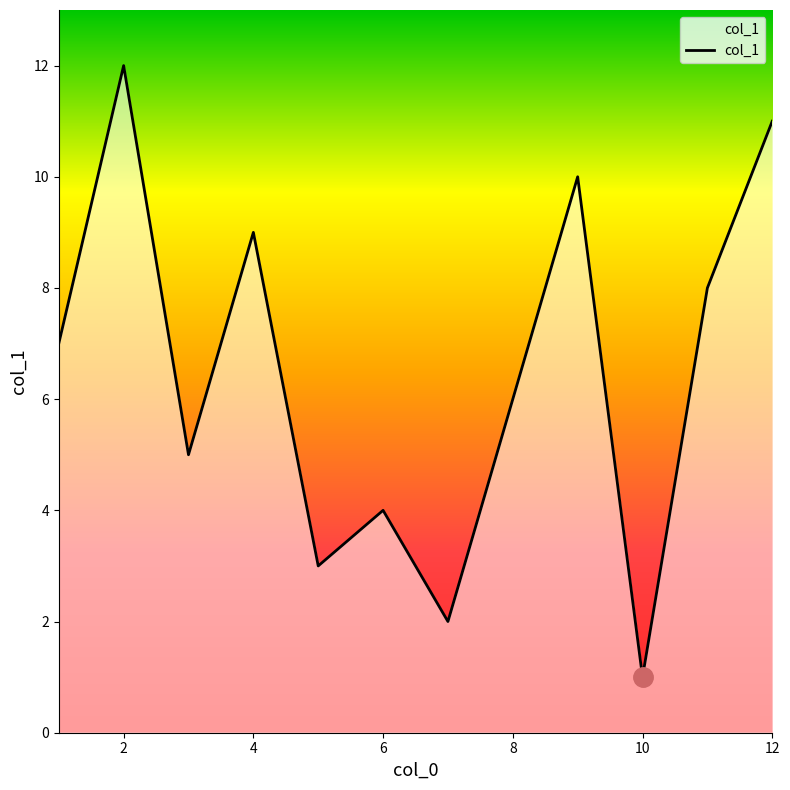

What is the greatest value displayed?

12